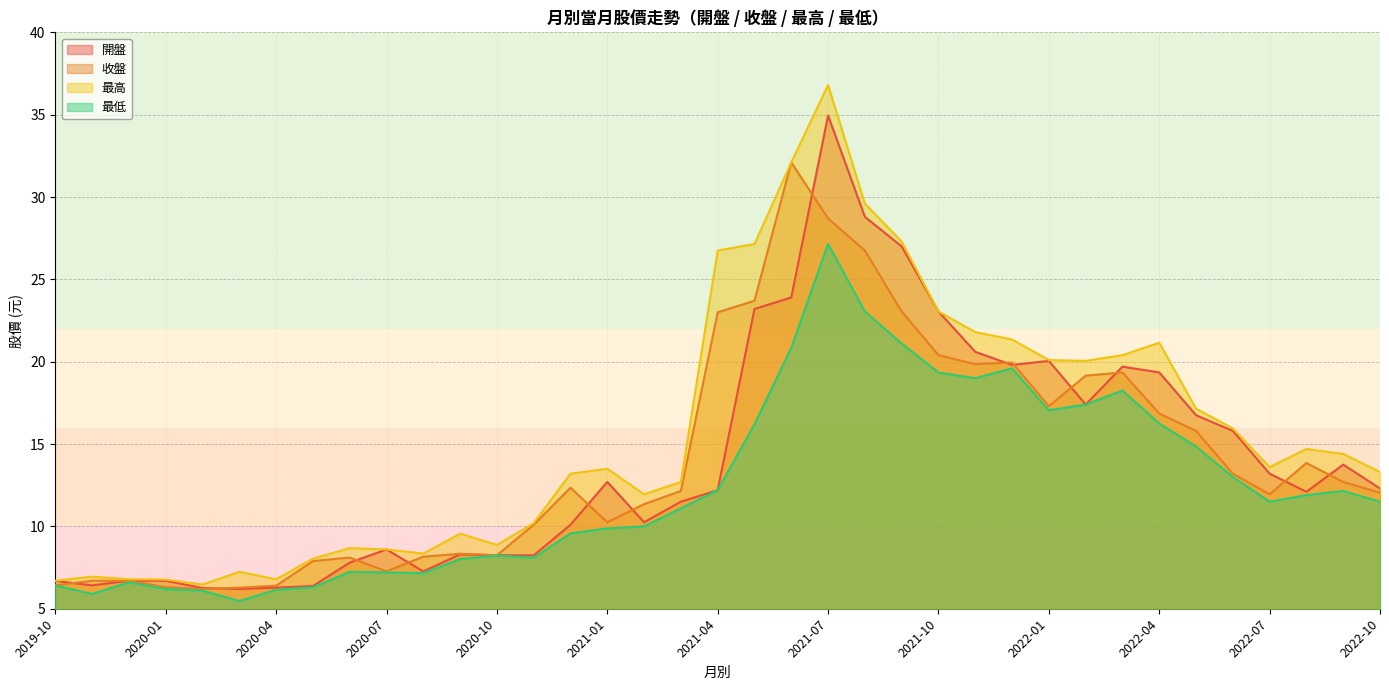

Reading left to right, what are all the values shown in this chart?

開盤: 2022-10=12.3	2022-09=13.8	2022-08=12.1	2022-07=13.2	2022-06=15.8	2022-05=16.8	2022-04=19.4	2022-03=19.7	2022-02=17.4	2022-01=20.1	2021-12=19.8	2021-11=20.6	2021-10=23.1	2021-09=27.0	2021-08=28.8	2021-07=35.0	2021-06=23.9	2021-05=23.2	2021-04=12.2	2021-03=11.5	2021-02=10.2	2021-01=12.7	2020-12=10.1	2020-11=8.2	2020-10=8.2	2020-09=8.3	2020-08=7.3	2020-07=8.6	2020-06=7.8	2020-05=6.4	2020-04=6.3	2020-03=6.2	2020-02=6.3	2020-01=6.7	2019-12=6.7	2019-11=6.4	2019-10=6.7
收盤: 2022-10=12.1	2022-09=12.7	2022-08=13.8	2022-07=11.9	2022-06=13.2	2022-05=15.8	2022-04=16.9	2022-03=19.4	2022-02=19.1	2022-01=17.3	2021-12=19.9	2021-11=19.9	2021-10=20.4	2021-09=23.1	2021-08=26.8	2021-07=28.7	2021-06=32.1	2021-05=23.7	2021-04=23.0	2021-03=12.2	2021-02=11.3	2021-01=10.2	2020-12=12.3	2020-11=10.1	2020-10=8.2	2020-09=8.3	2020-08=8.2	2020-07=7.3	2020-06=8.1	2020-05=7.9	2020-04=6.4	2020-03=6.3	2020-02=6.2	2020-01=6.3	2019-12=6.7	2019-11=6.7	2019-10=6.4
最高: 2022-10=13.3	2022-09=14.4	2022-08=14.7	2022-07=13.6	2022-06=15.9	2022-05=17.1	2022-04=21.1	2022-03=20.4	2022-02=20.1	2022-01=20.1	2021-12=21.4	2021-11=21.8	2021-10=23.1	2021-09=27.3	2021-08=29.6	2021-07=36.8	2021-06=32.1	2021-05=27.1	2021-04=26.8	2021-03=12.7	2021-02=11.9	2021-01=13.5	2020-12=13.2	2020-11=10.2	2020-10=8.9	2020-09=9.6	2020-08=8.3	2020-07=8.6	2020-06=8.7	2020-05=8.0	2020-04=6.8	2020-03=7.2	2020-02=6.5	2020-01=6.8	2019-12=6.8	2019-11=7.0	2019-10=6.7
最低: 2022-10=11.5	2022-09=12.2	2022-08=11.9	2022-07=11.5	2022-06=13.0	2022-05=14.8	2022-04=16.2	2022-03=18.2	2022-02=17.4	2022-01=17.1	2021-12=19.6	2021-11=19.0	2021-10=19.4	2021-09=21.1	2021-08=23.1	2021-07=27.1	2021-06=20.9	2021-05=16.2	2021-04=12.2	2021-03=11.1	2021-02=10.0	2021-01=9.9	2020-12=9.6	2020-11=8.1	2020-10=8.2	2020-09=8.0	2020-08=7.2	2020-07=7.2	2020-06=7.2	2020-05=6.3	2020-04=6.2	2020-03=5.5	2020-02=6.1	2020-01=6.2	2019-12=6.6	2019-11=5.9	2019-10=6.4